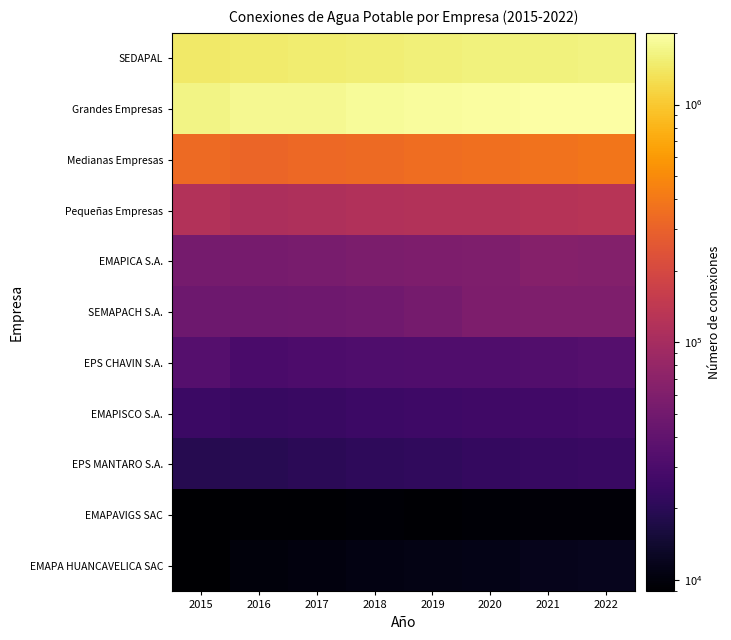

Between 2019 and 2021, which series saw the biggest shift?

Grandes Empresas